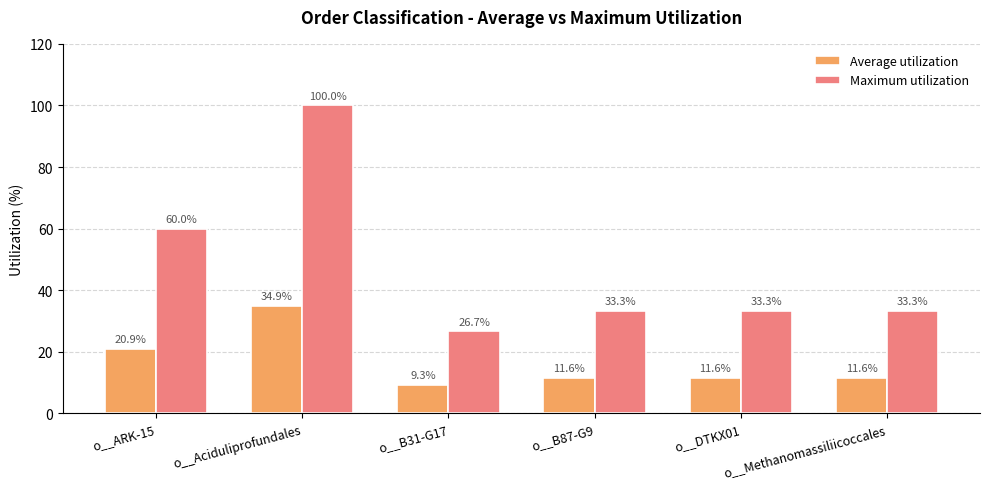

How many groups of bars are there?

6